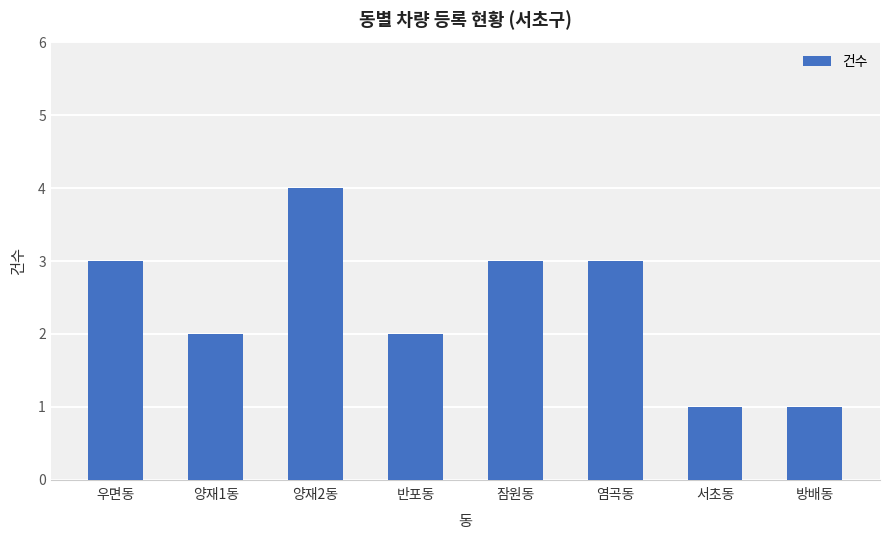

Reading left to right, what are all the values shown in this chart?

3	2	4	2	3	3	1	1